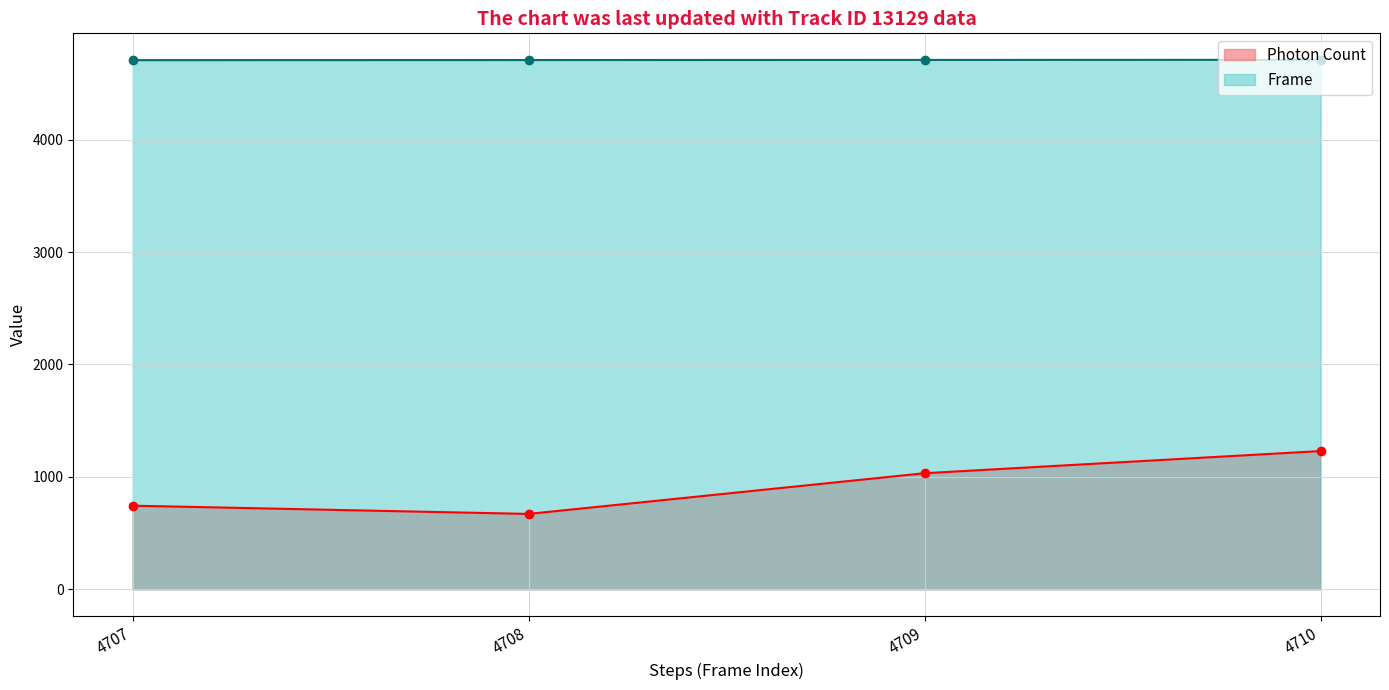

True or false: Frame has more than 1 points higher than both neighbors.

False